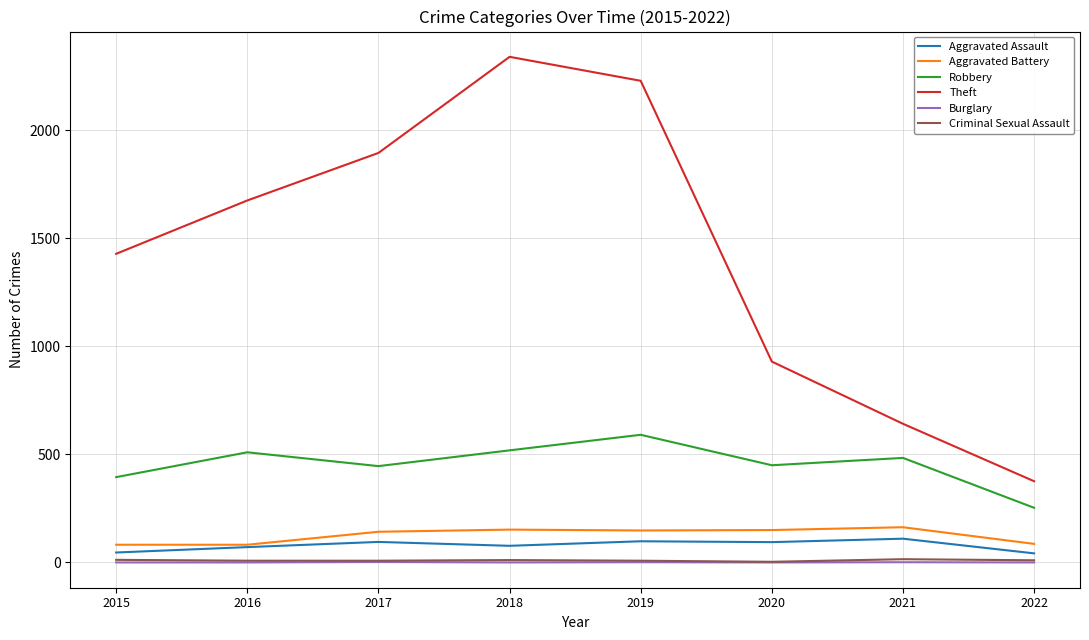

What is the minimum value for Aggravated Battery?

82